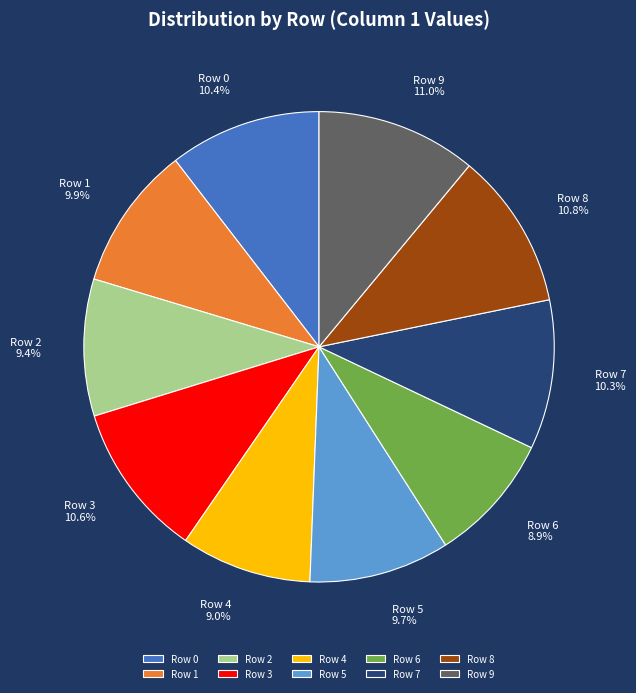

Which has a higher value, Row 3 or Row 5?

Row 3